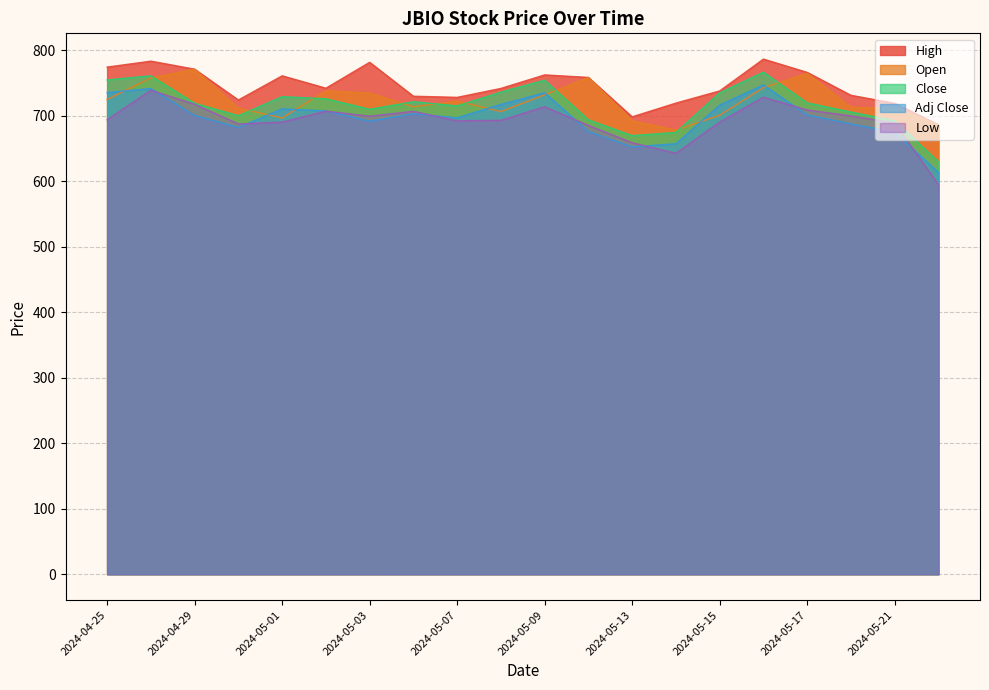

True or false: Open and High cross at least once.

False